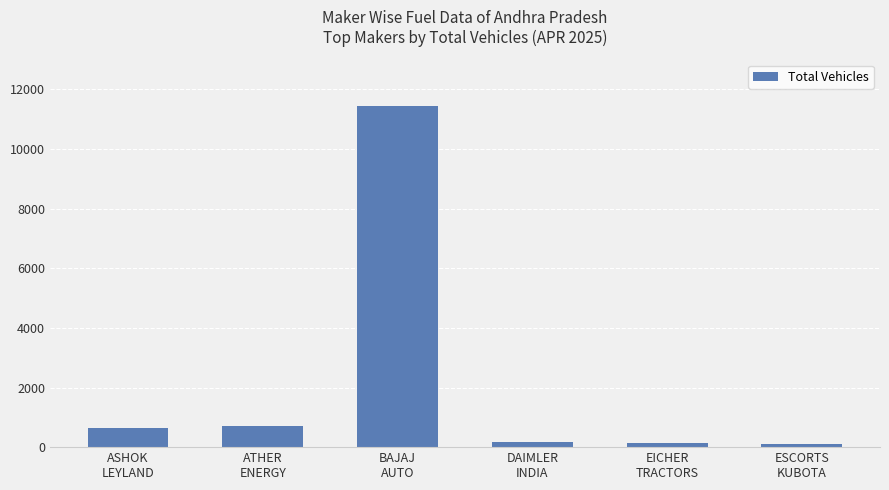

What is the greatest value displayed?

11430